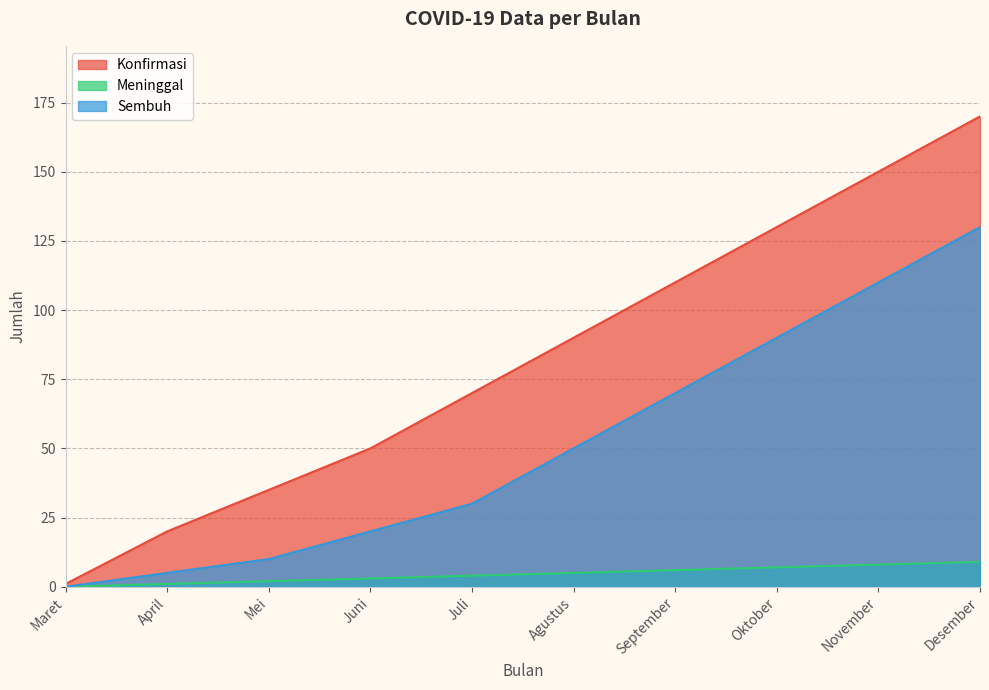

Does the chart have visible grid lines?

Yes